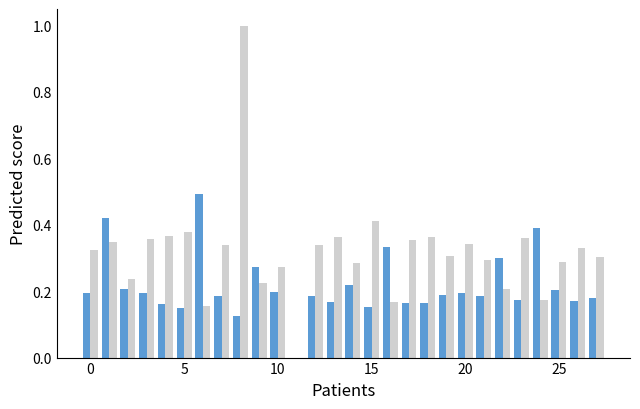

What is the greatest value displayed?

1.0